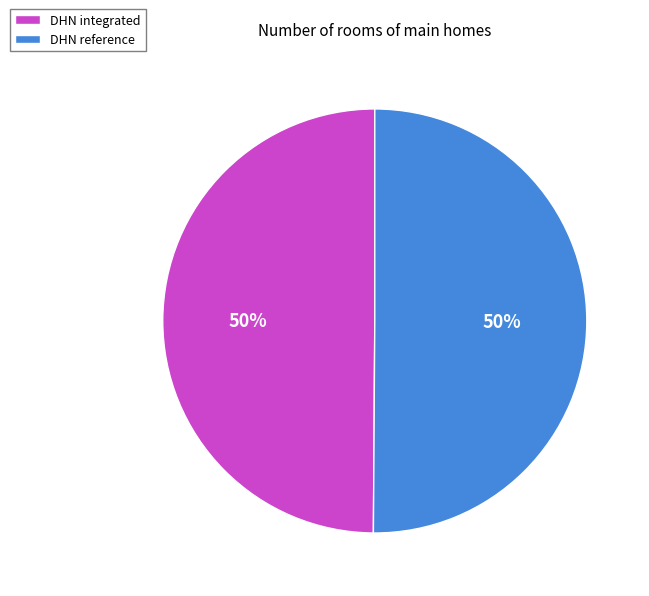

To the nearest percent, what is the difference between the largest and smallest slice percentages?

0%